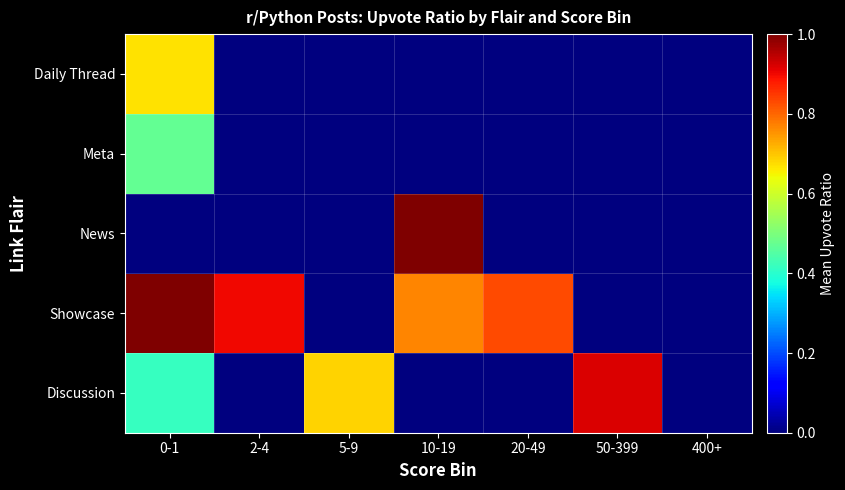

List the series in order of their peak value, highest first.

Showcase, News, Discussion, Daily Thread, Meta